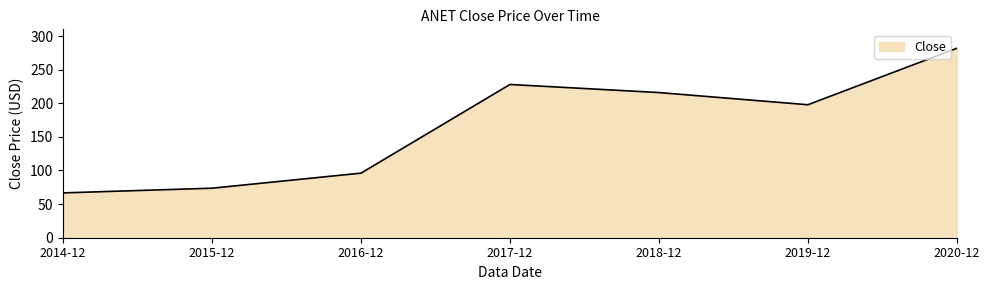

List the labels in order of value, smallest first.

2014-12, 2015-12, 2016-12, 2019-12, 2018-12, 2017-12, 2020-12